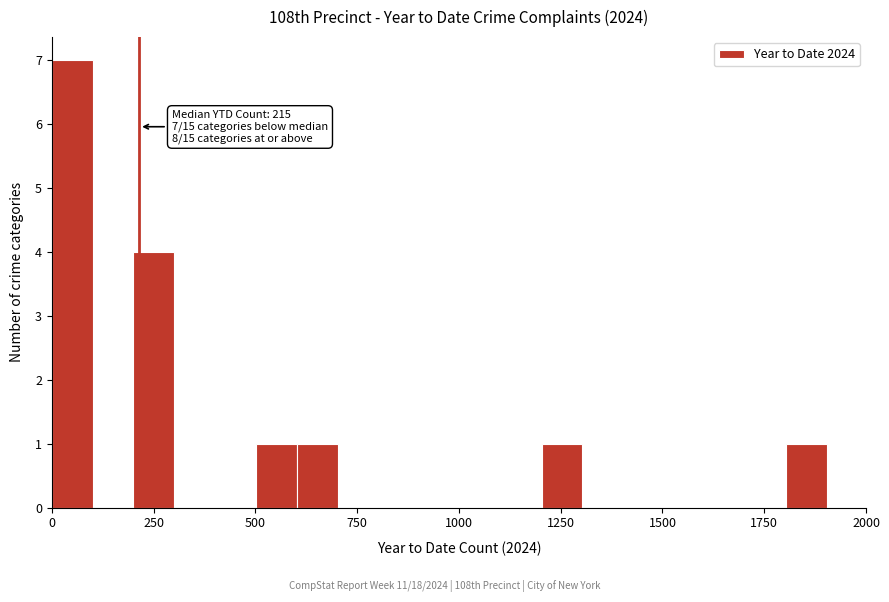

Around what value on the x-axis is the tallest bar? Give the approximate position of its centre, as read against the axis.

50